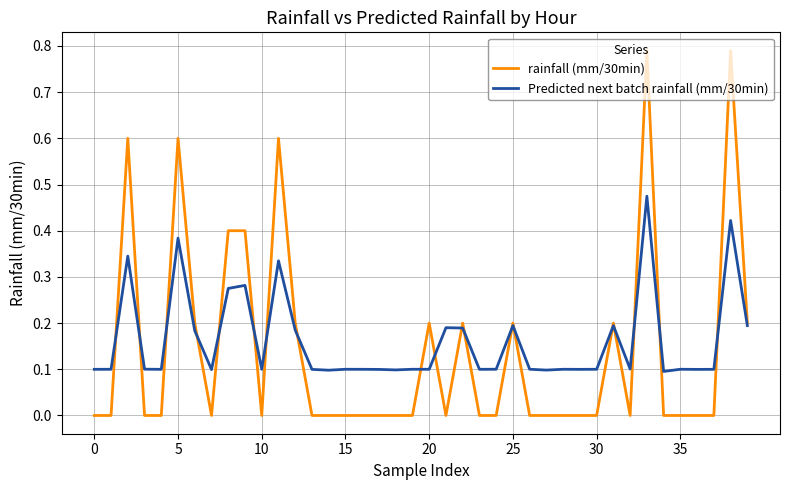

Which series has the largest range (max minus min)?

rainfall (mm/30min)